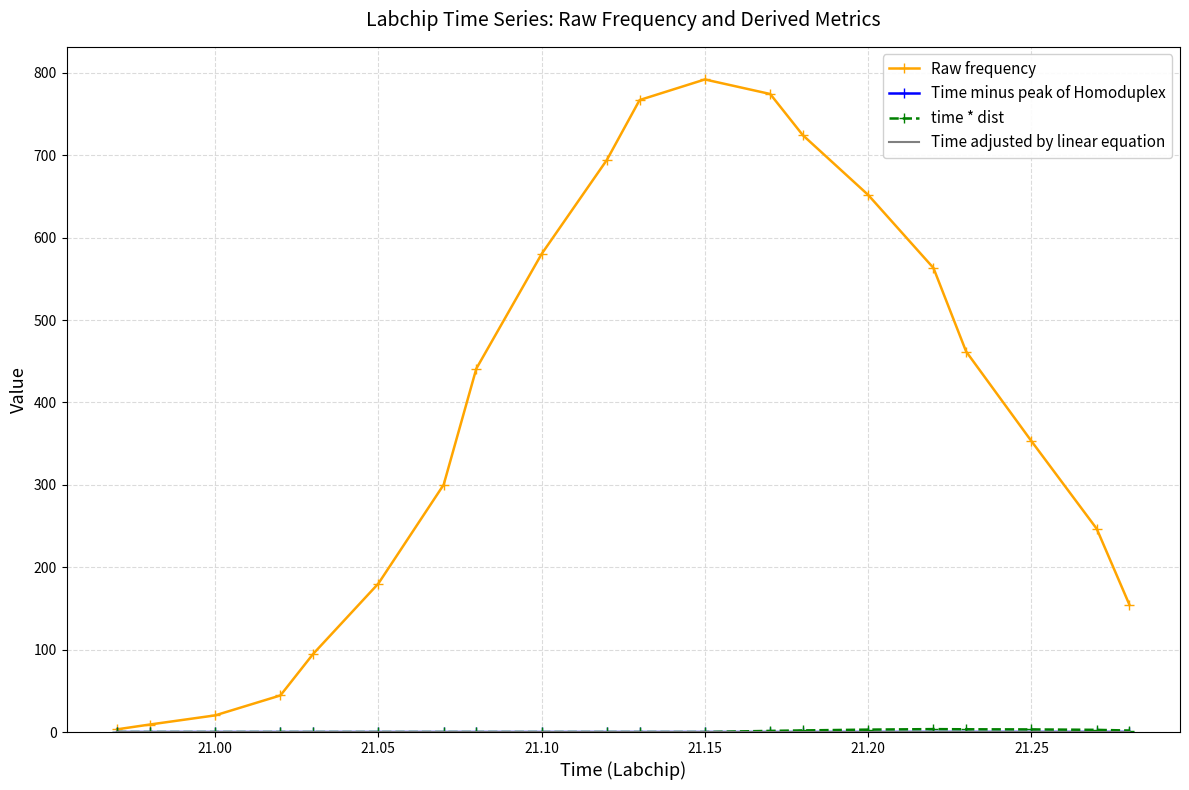

Which series has the largest range (max minus min)?

Raw frequency